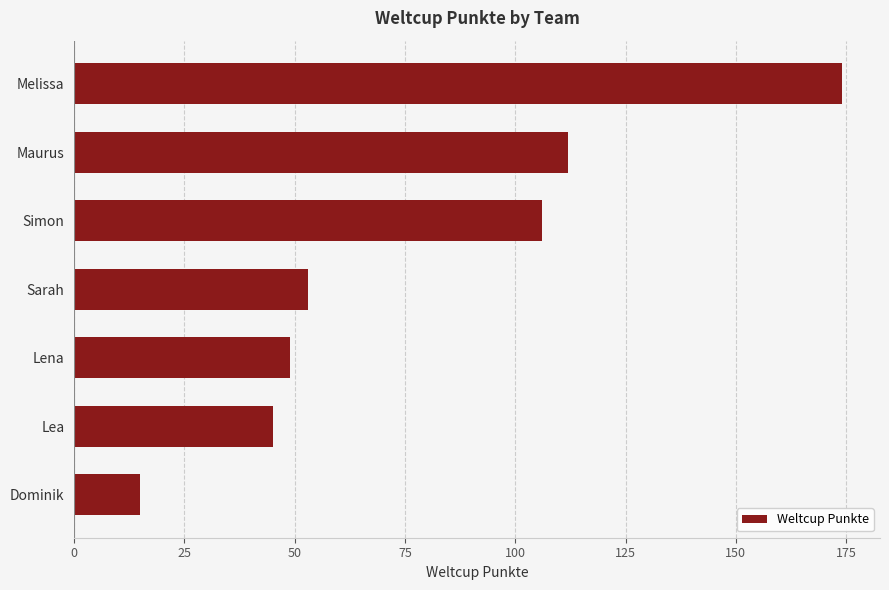

Where is the data nearest to the value 94?

Simon